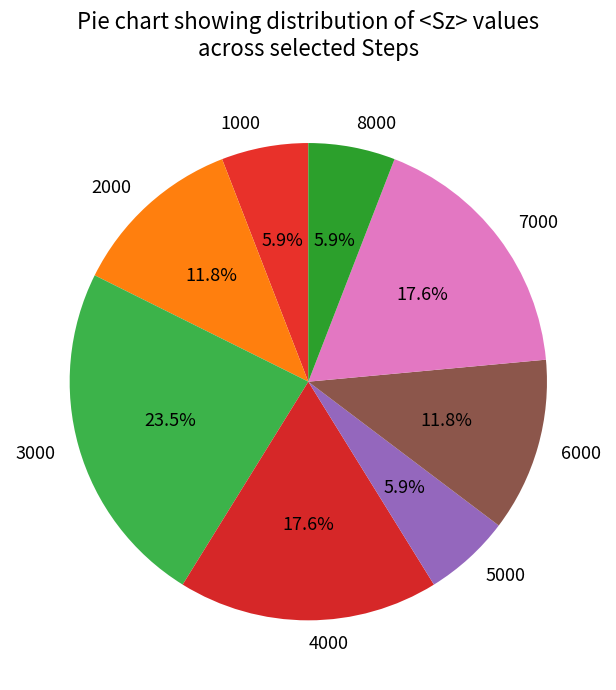

What portion of the pie excludes 5000?

94.1%